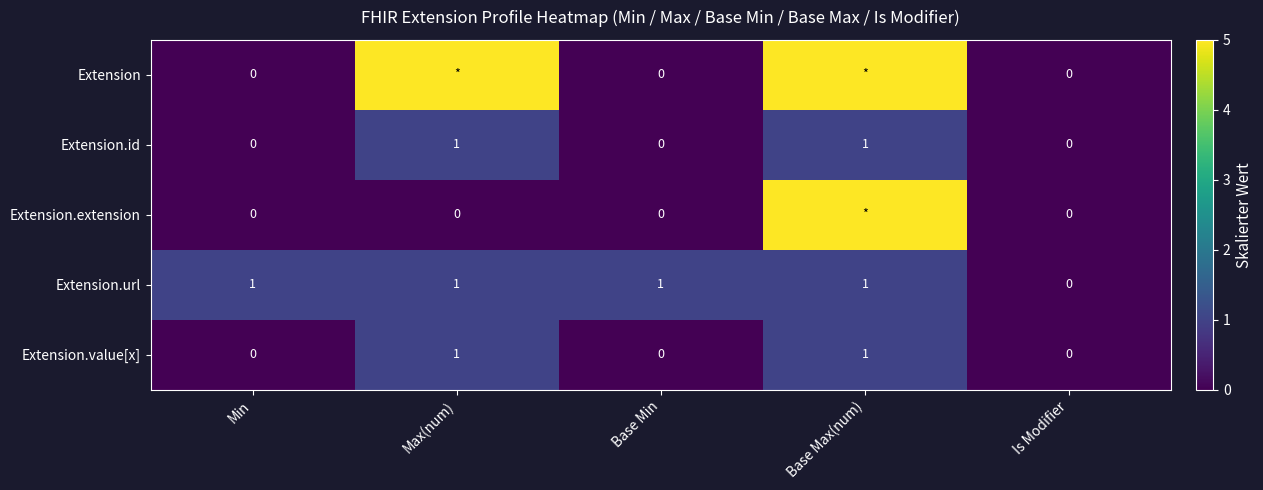

What is the total value across all series at Base Min?

1